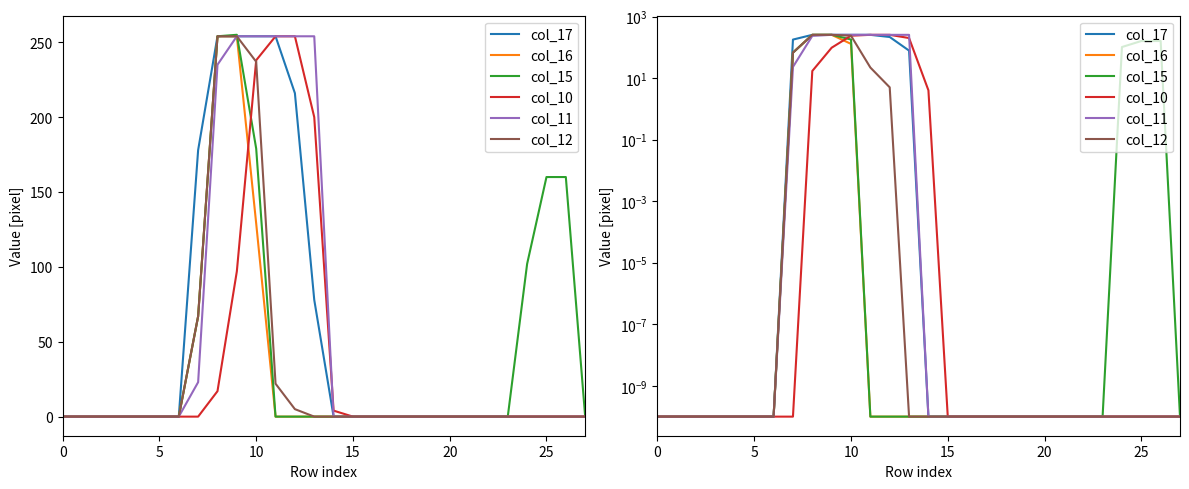

What is the average value of the col_17 series?

53.1